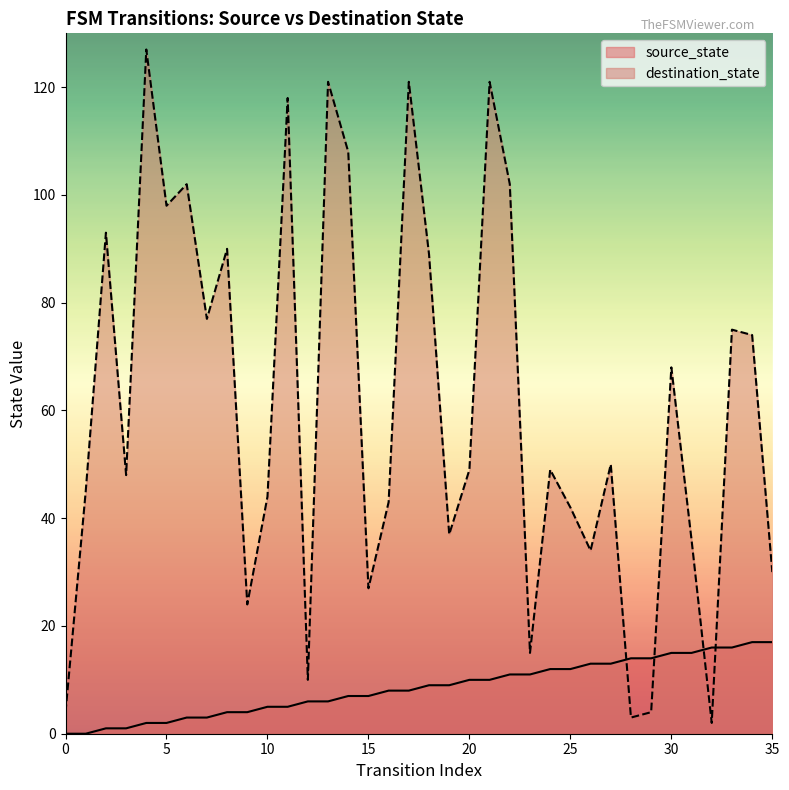

Which series has the widest spread of values?

destination_state